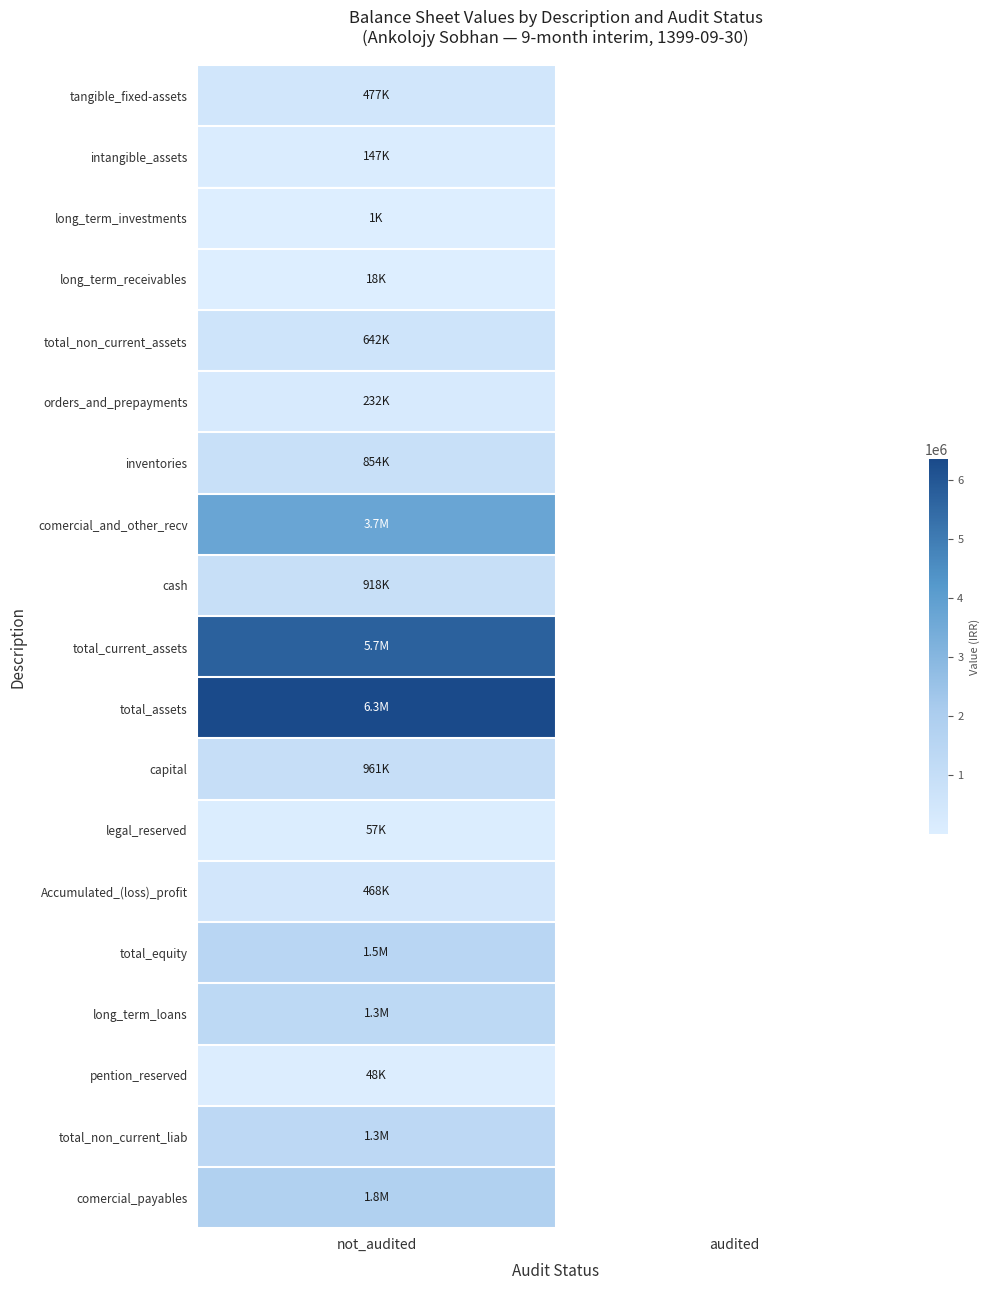

List the labels in order of tangible_fixed-assets value, largest first.

not_audited, audited